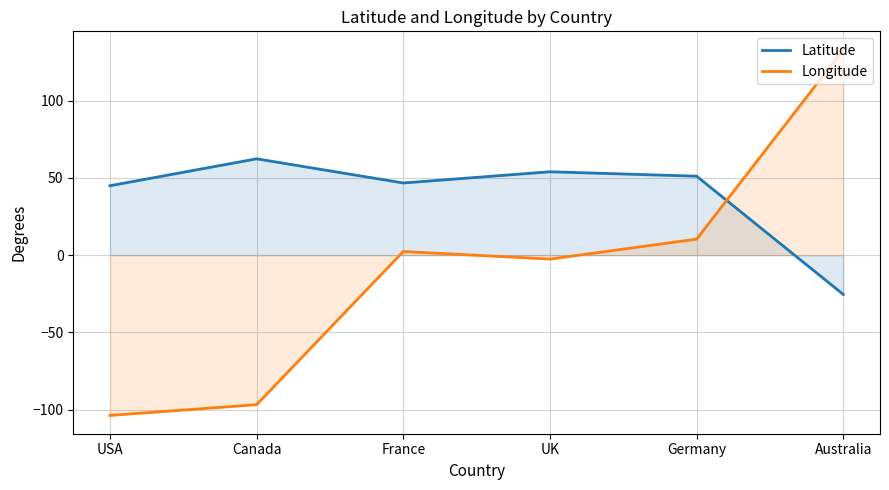

What is the label of the 6th point from the left?

Australia